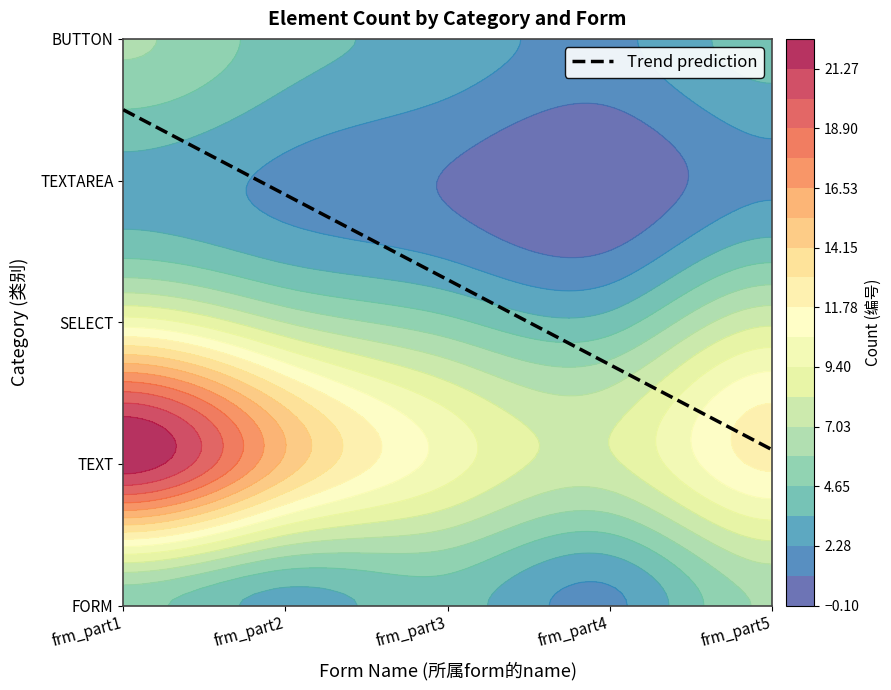

What is the difference between the maximum and minimum values in the BUTTON series?

4